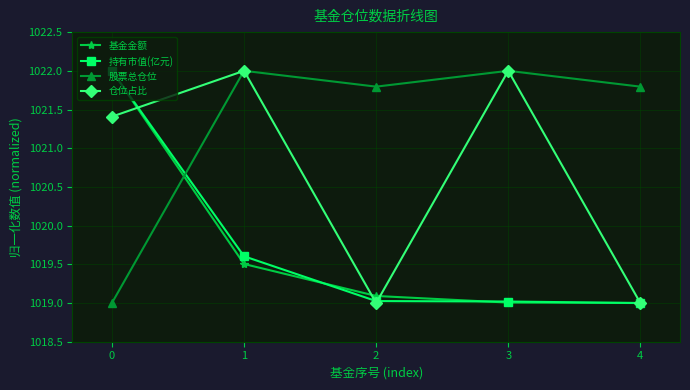

What is the value of the 基金金额 point at the 2nd from the left?

1019.5